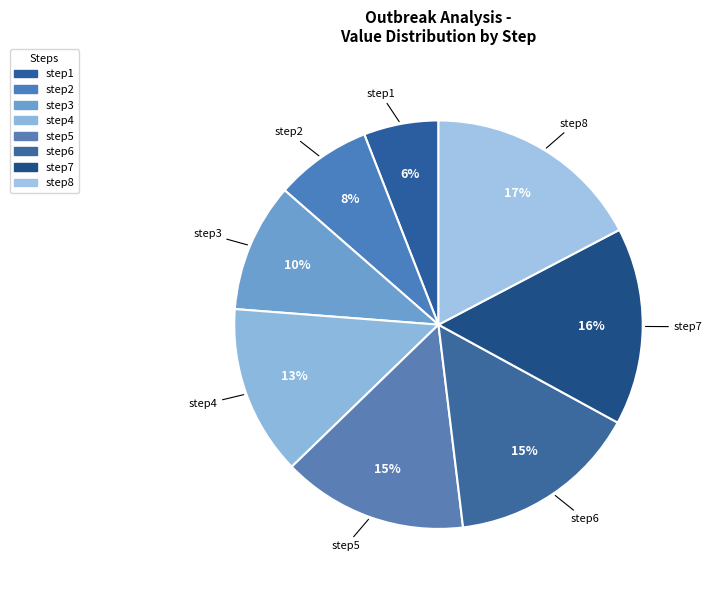

Count the number of slices in the pie.

8